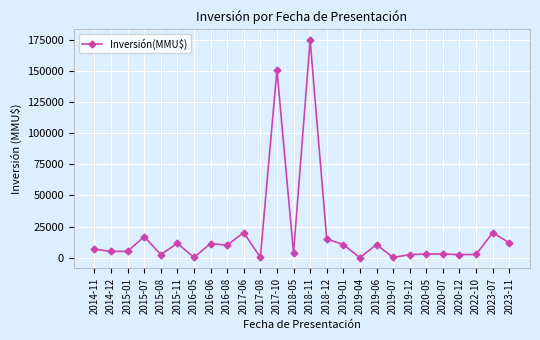

True or false: the data has more than 2 interior local peaks.

True